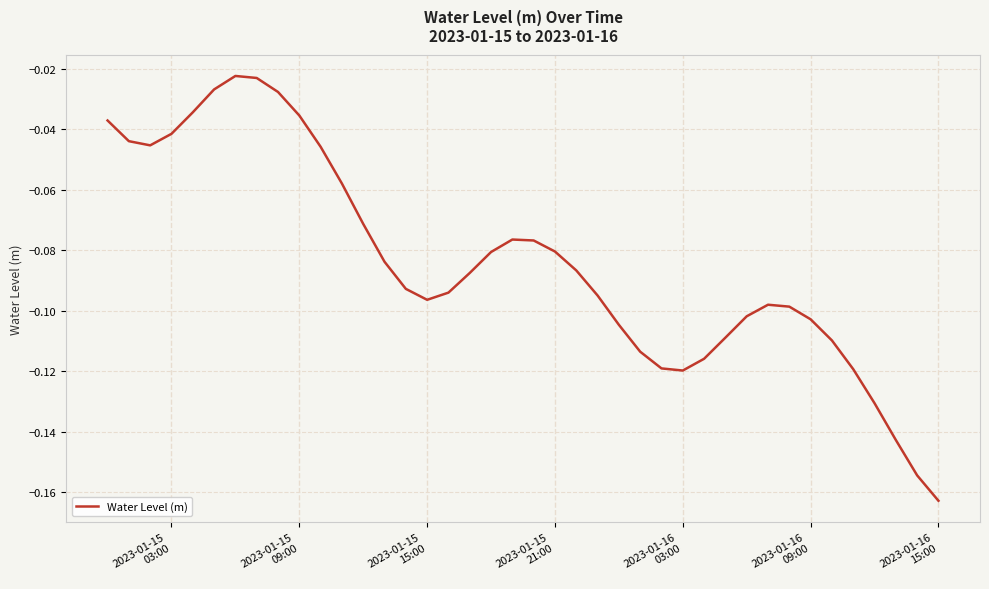

Which label corresponds to the smallest value in the chart?

2023-01-16
15:00